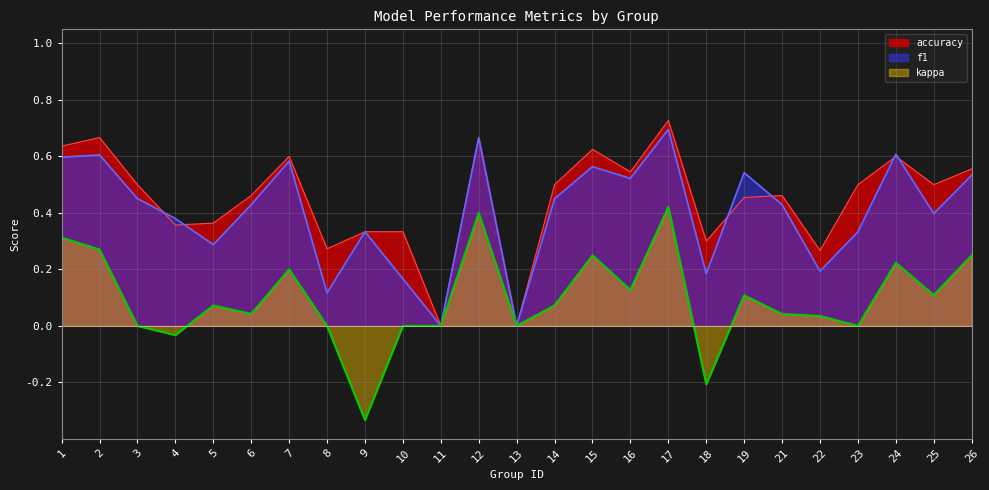

How many lines are shown in the chart?

3